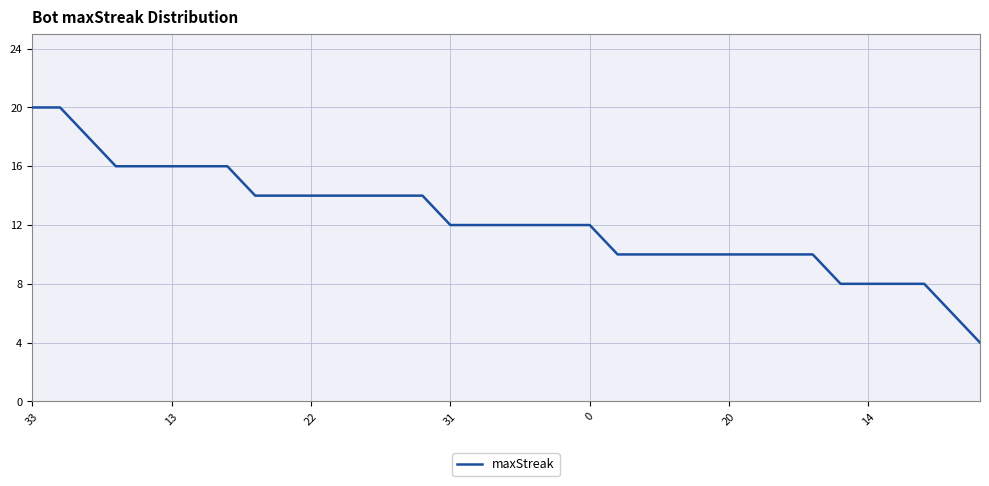

What is the difference between the maximum and minimum values?

16